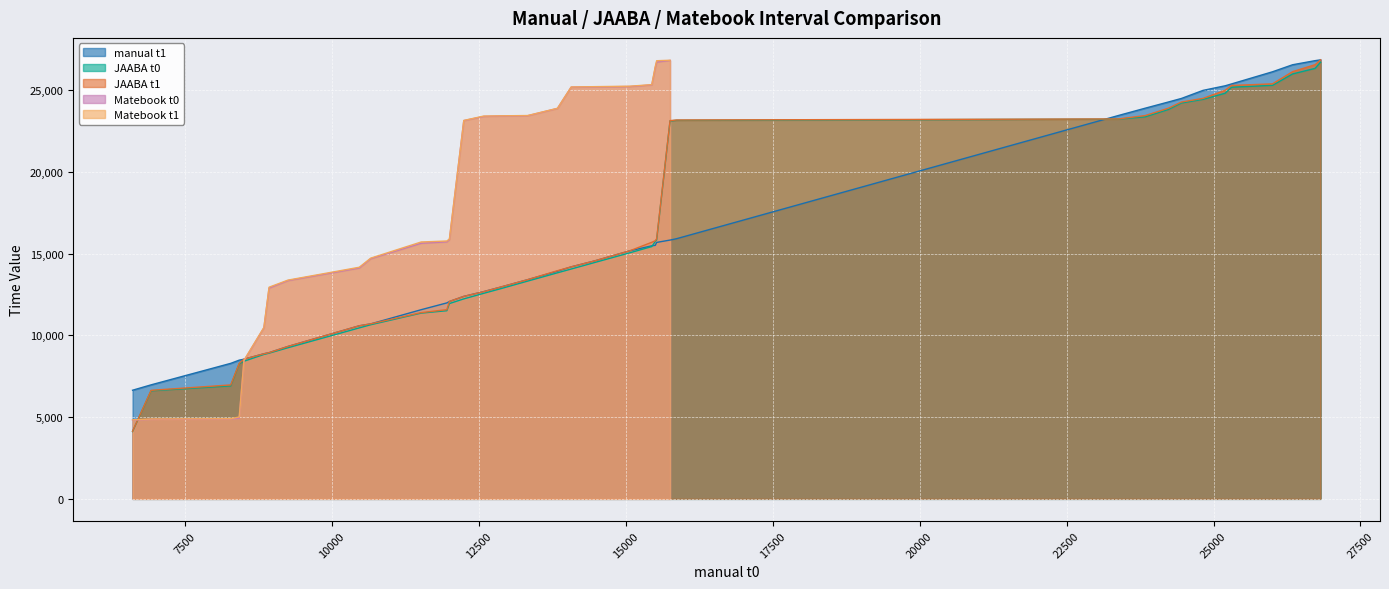

What is the minimum value for JAABA t0?

4121